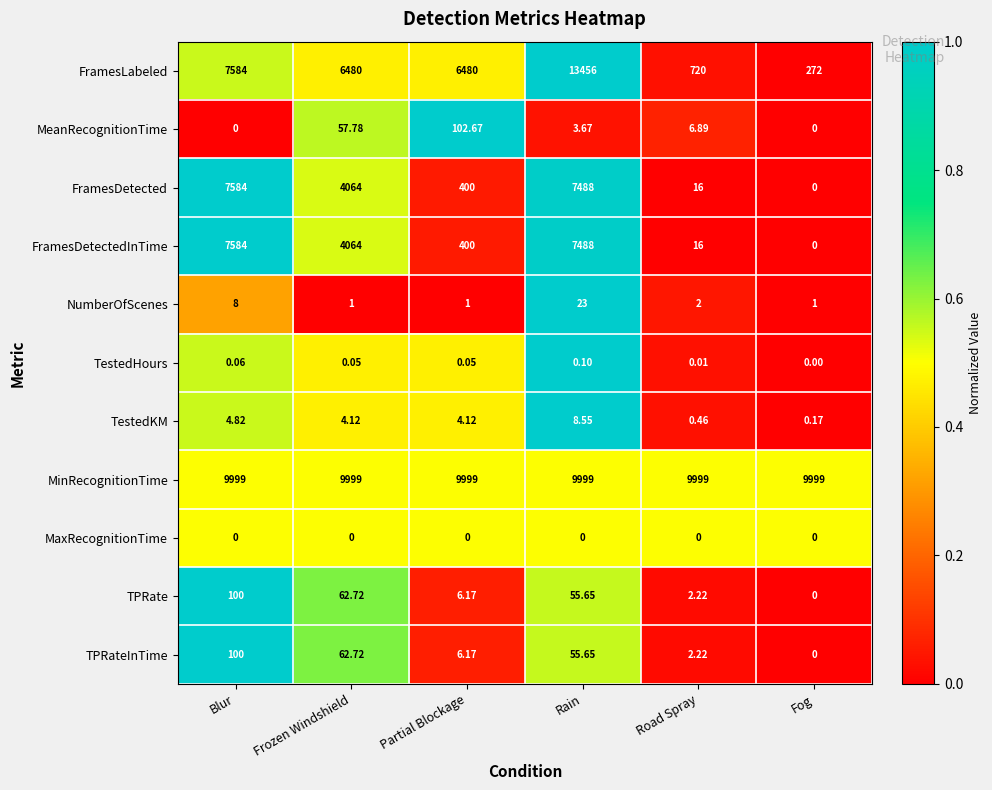

Rank the categories by TPRateInTime value from lowest to highest.

Fog, Road Spray, Partial Blockage, Rain, Frozen Windshield, Blur